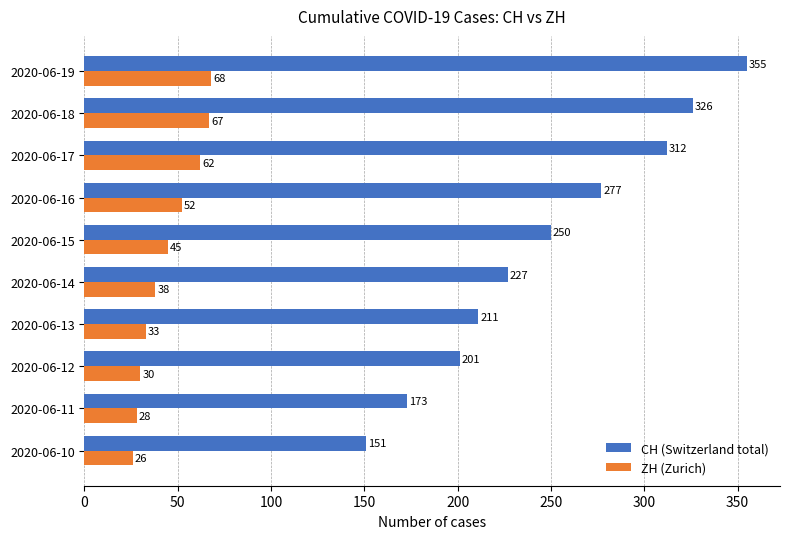

At how many categories does at least one series exceed 66?

10